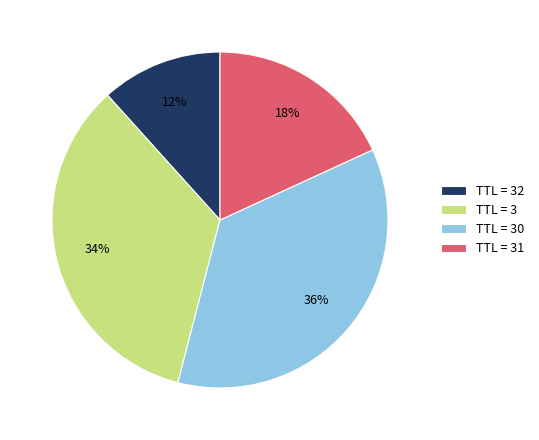

To the nearest percent, what is the average slice percentage?

25%